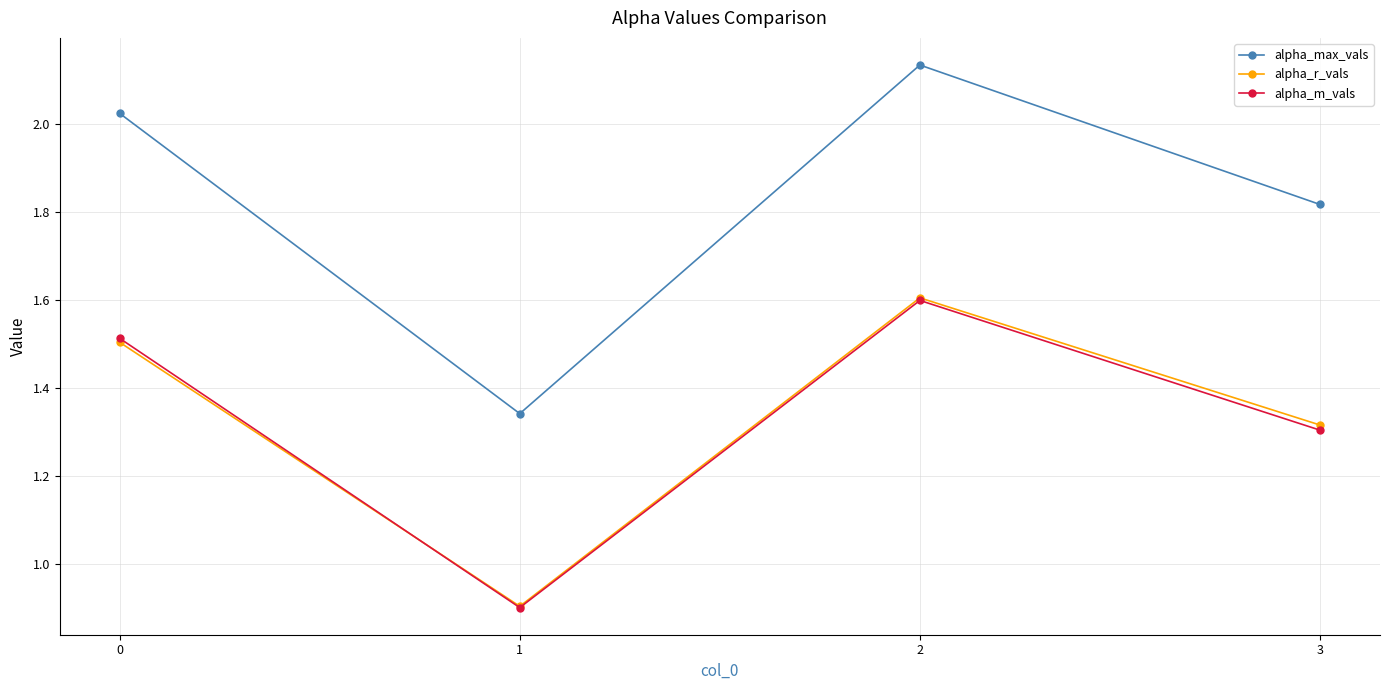

True or false: alpha_m_vals and alpha_max_vals intersect in this chart.

False